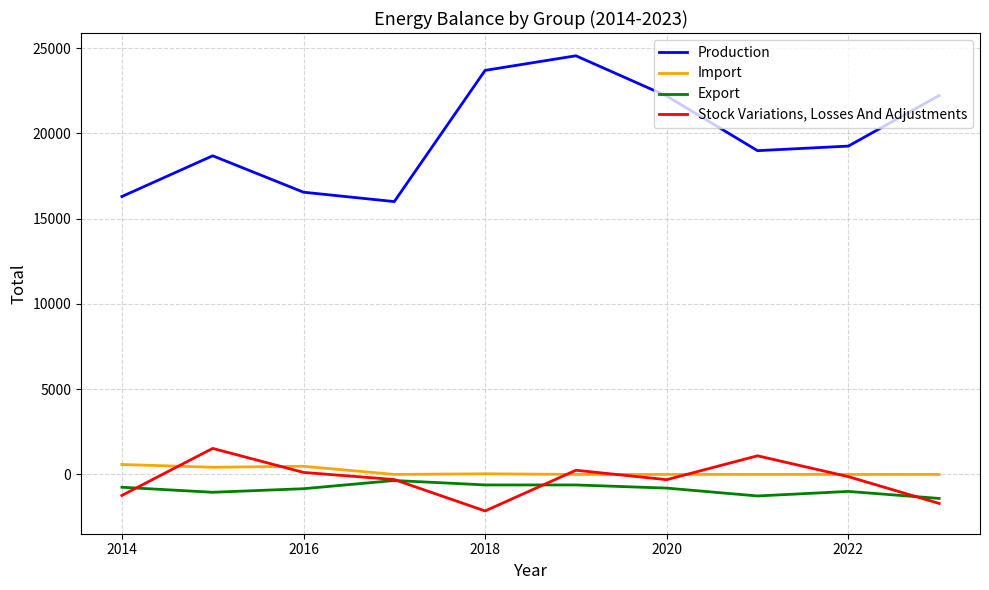

Which series has the largest range (max minus min)?

Production